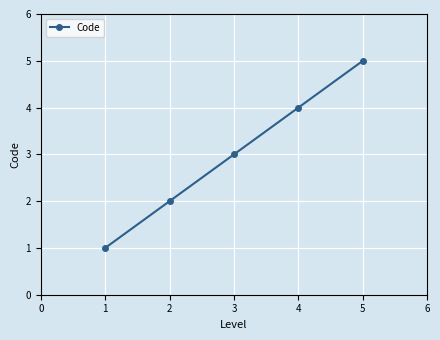

What is the smallest value displayed?

1